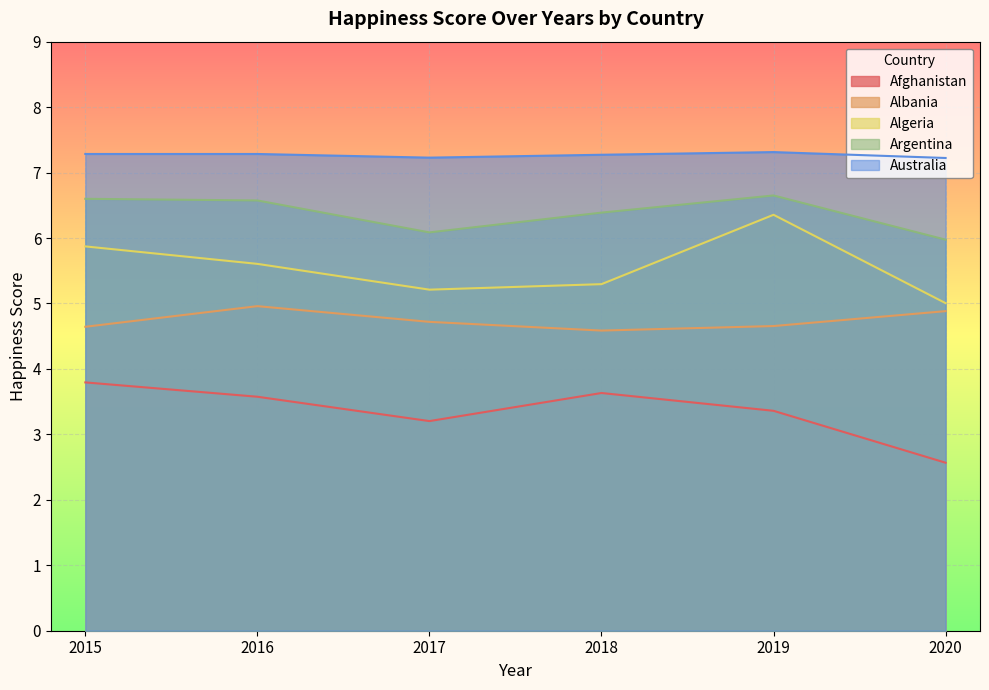

True or false: Algeria and Australia intersect in this chart.

False